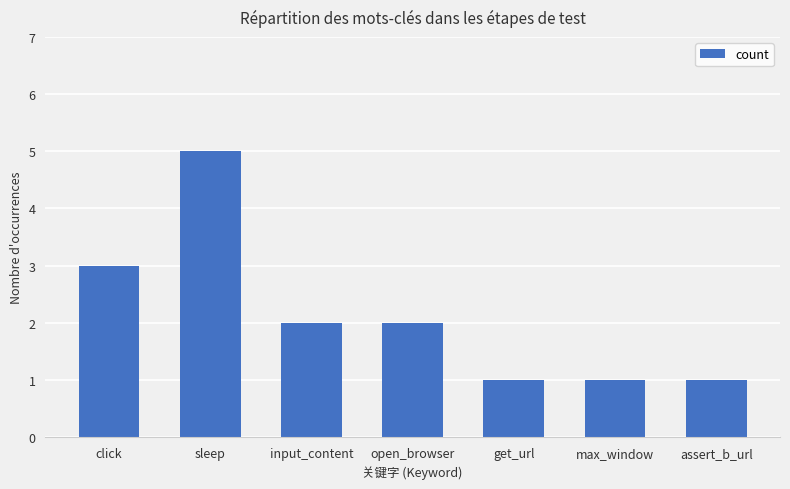

Approximately how many times larger is the value at click compared to open_browser?

1.5